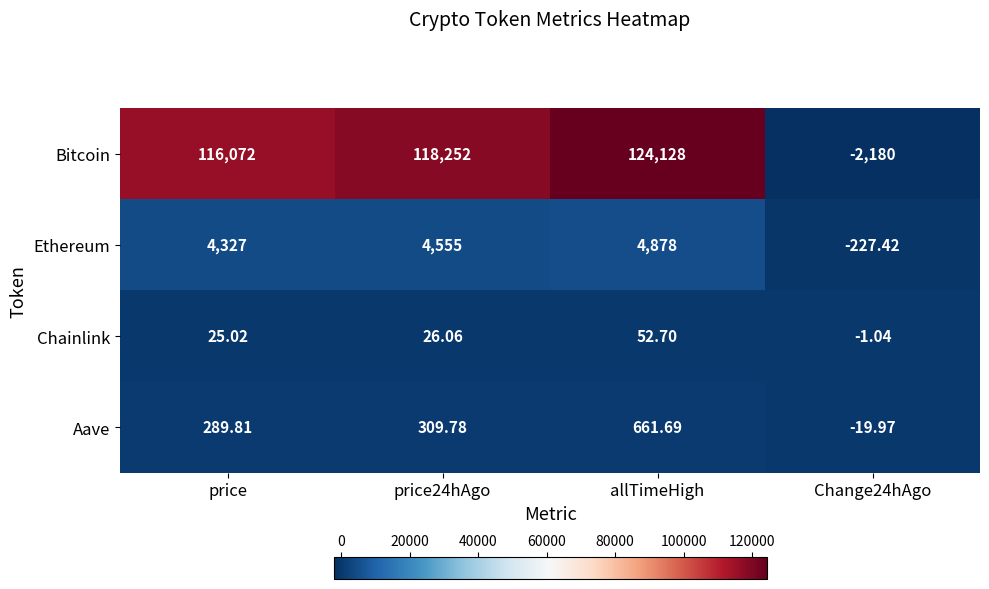

Which category has the highest value in the Aave series?

allTimeHigh